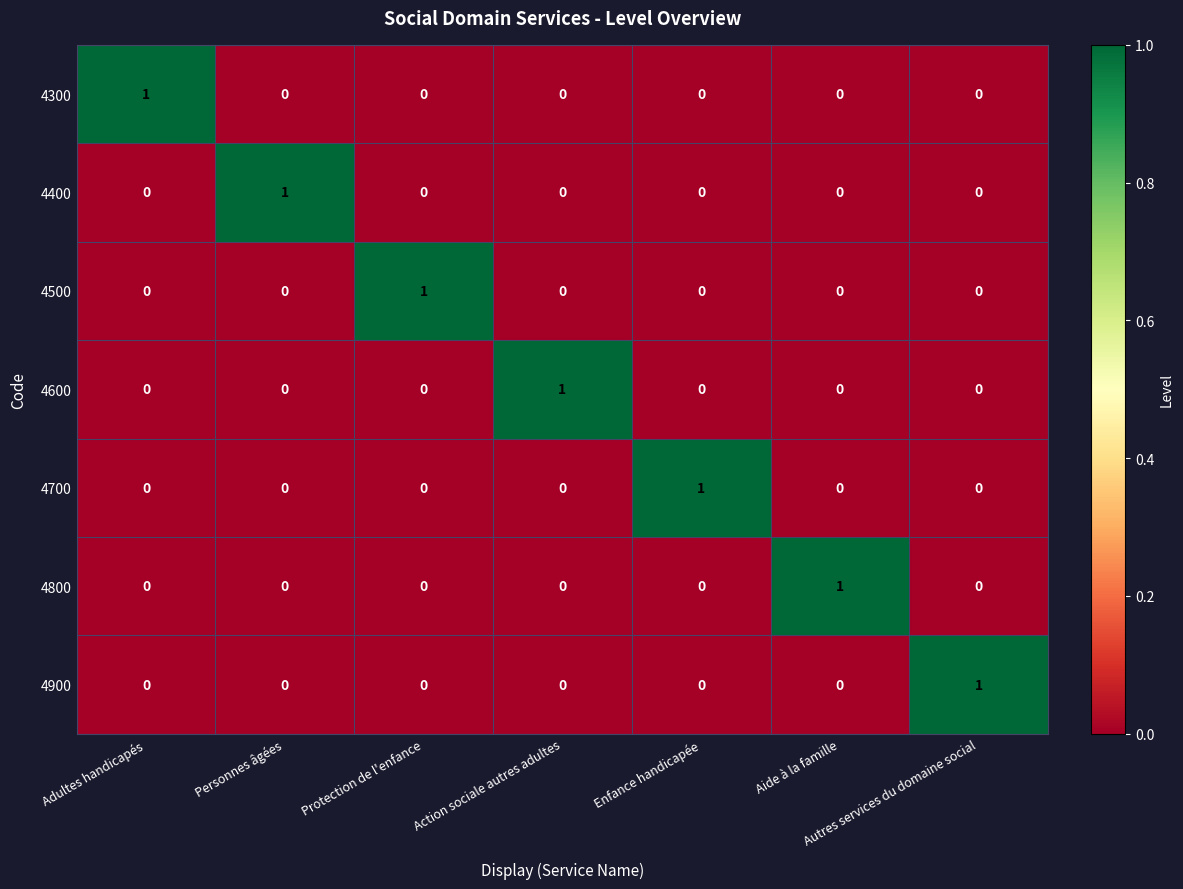

Count the 4300 values in the range 0 to 1.

7